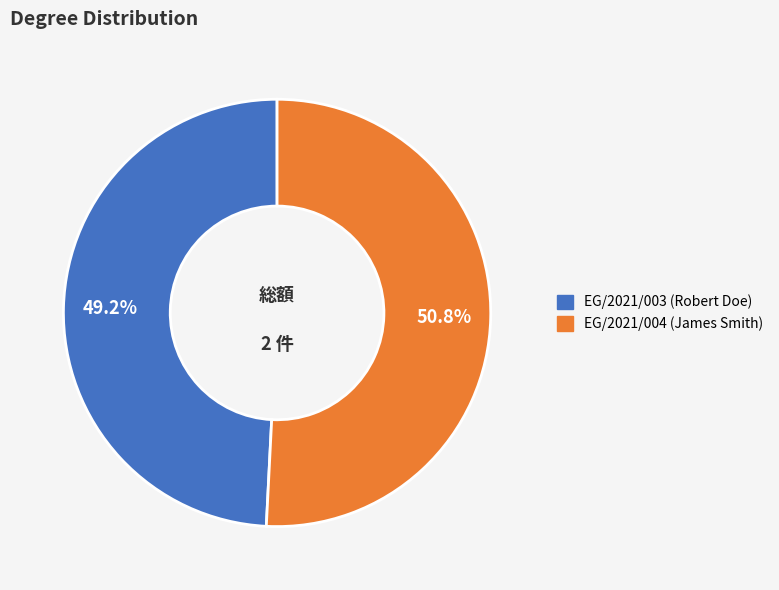

Is there a majority slice in this chart?

Yes